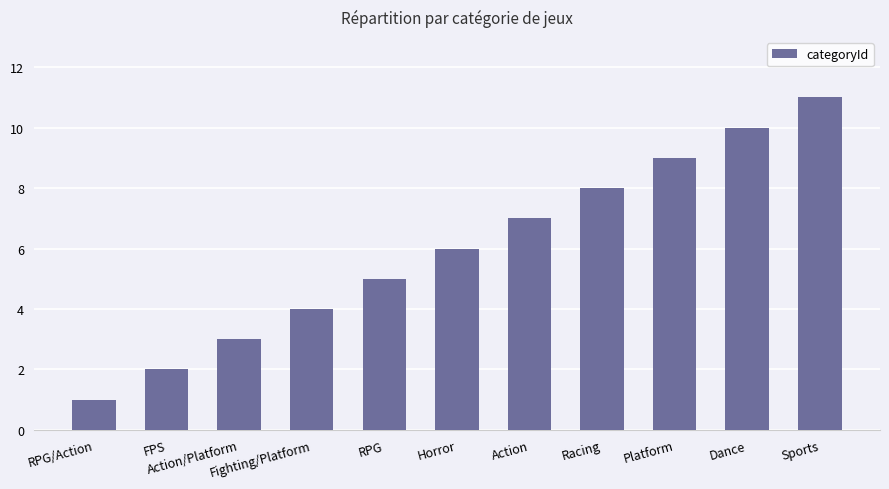

What is the approximate value at Platform?

9